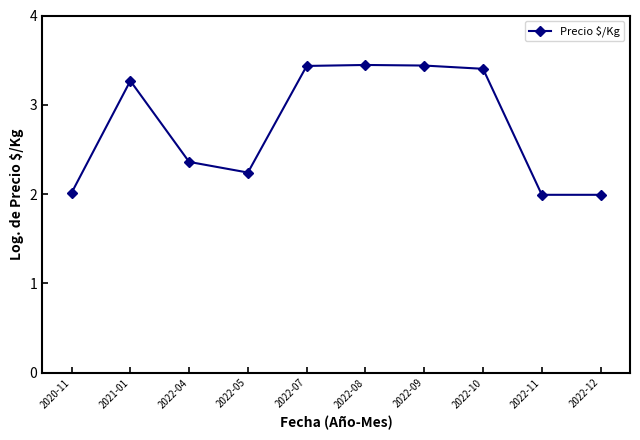

True or false: the data shows 3.4 at 2022-07.

True